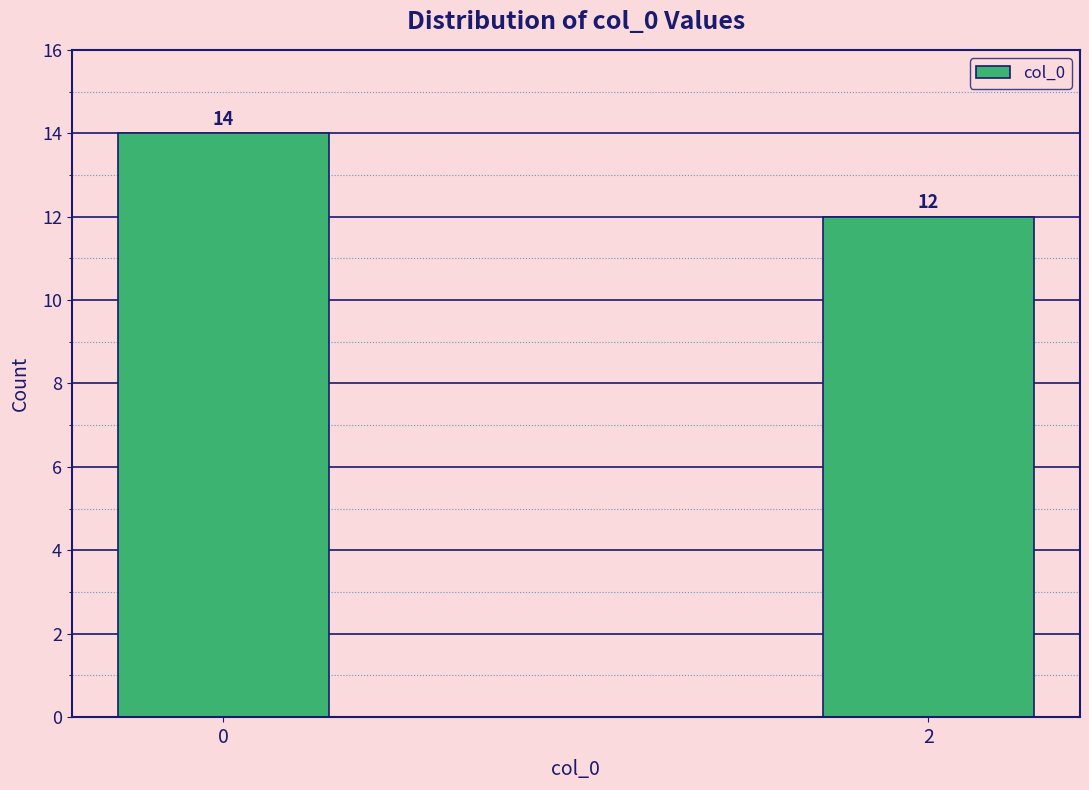

Reading right to left, list all the values displayed in this chart.

2=12	0=14